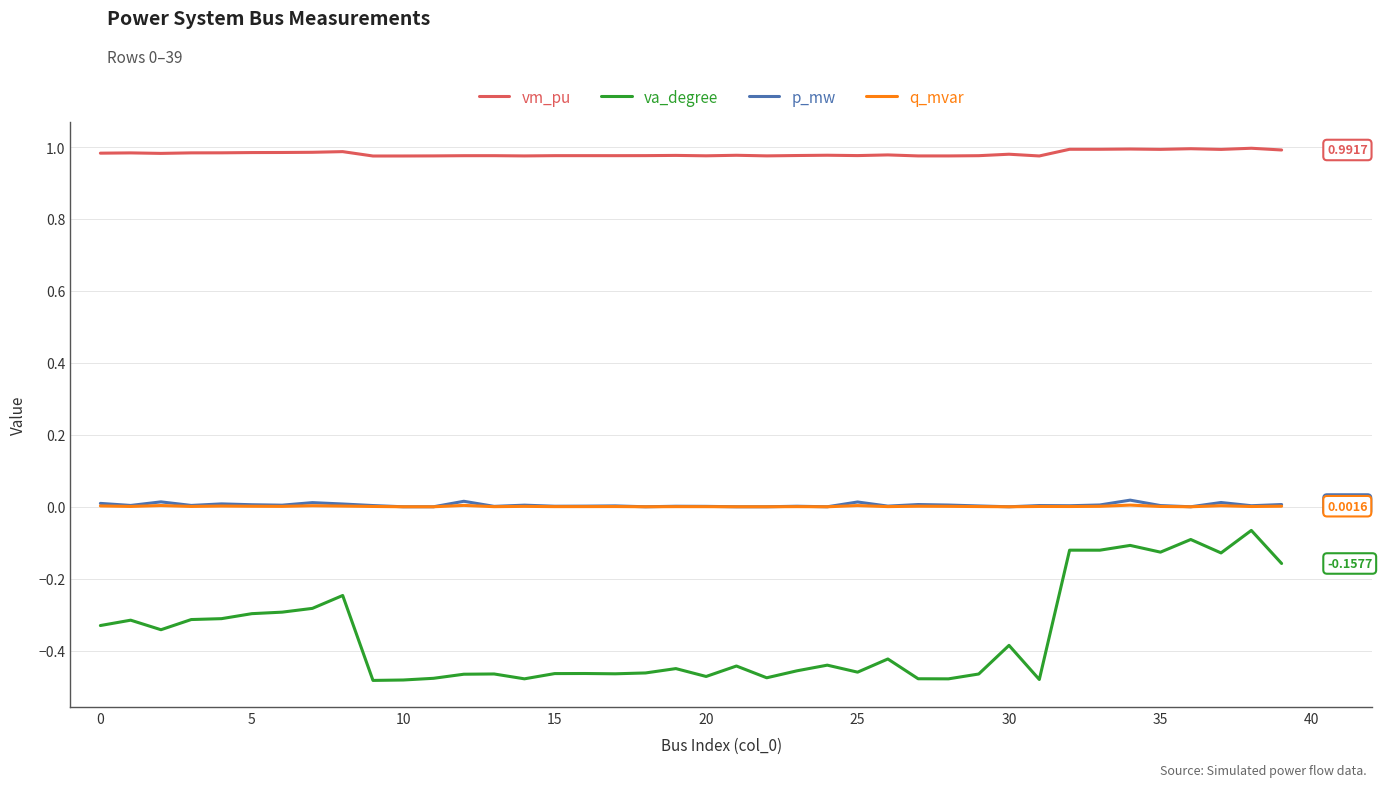

True or false: va_degree and q_mvar cross at least once.

False